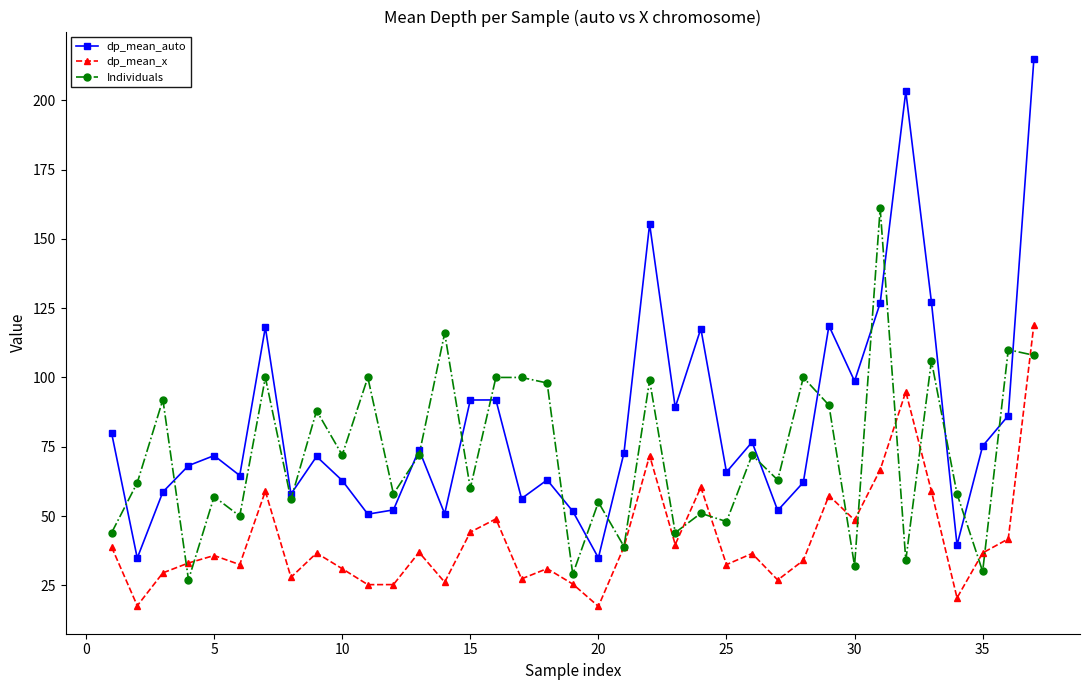

True or false: dp_mean_auto and dp_mean_x cross at least once.

False